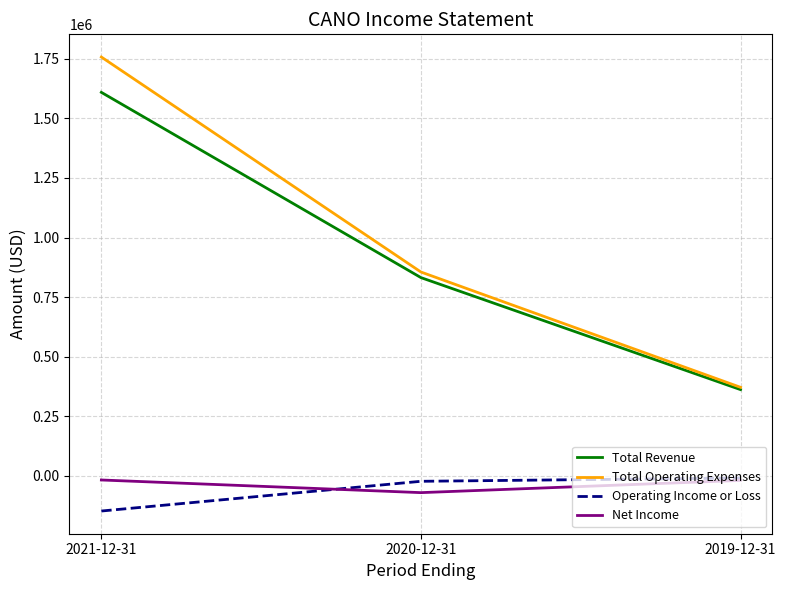

How many distinct data groups are displayed?

4